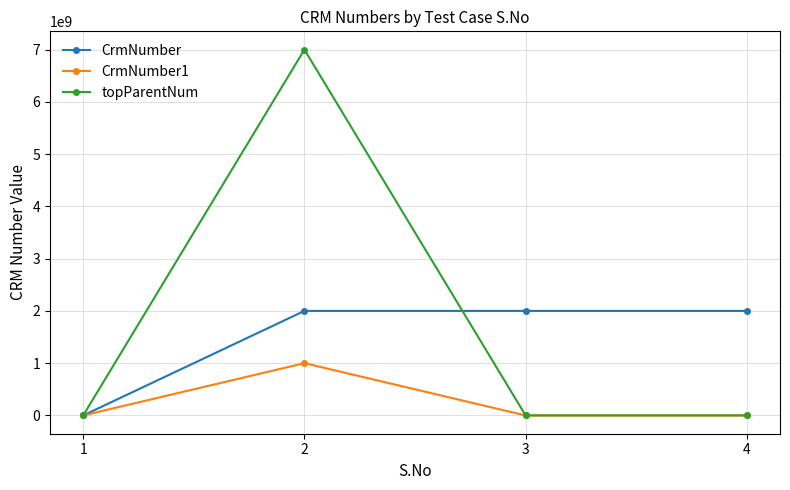

Rank the series by their maximum value, from highest to lowest.

topParentNum, CrmNumber, CrmNumber1